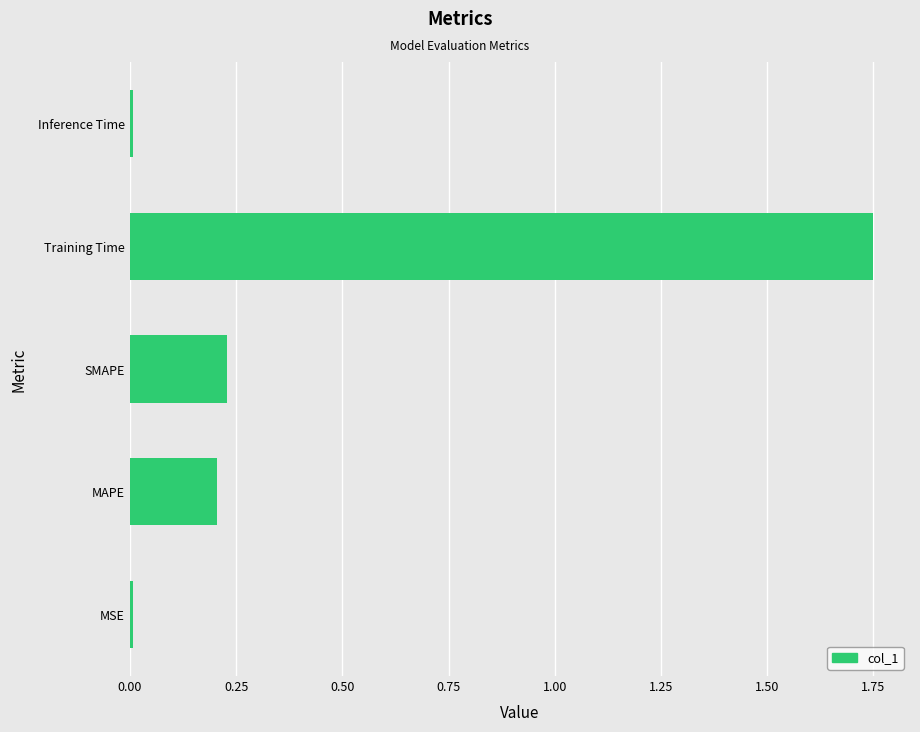

What is the sum of all values?

2.2